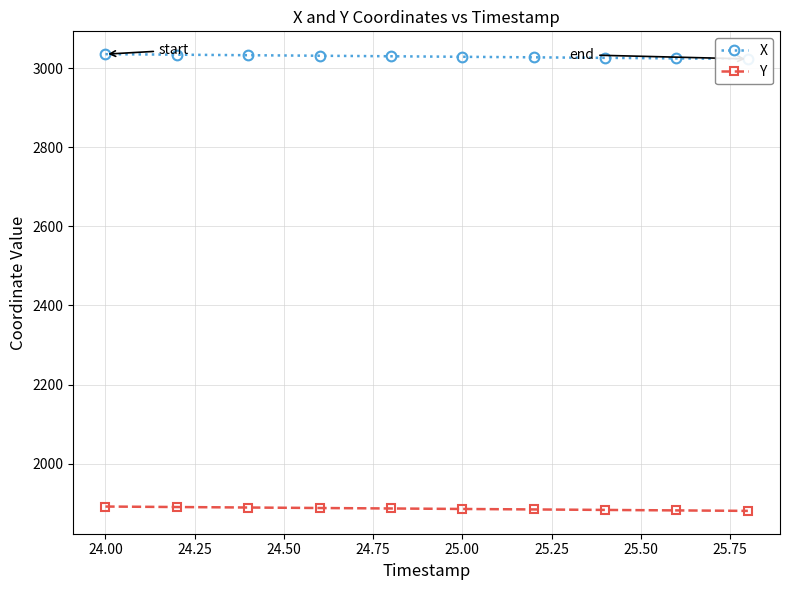

What is the difference between the maximum and minimum values in the Y series?

11.0